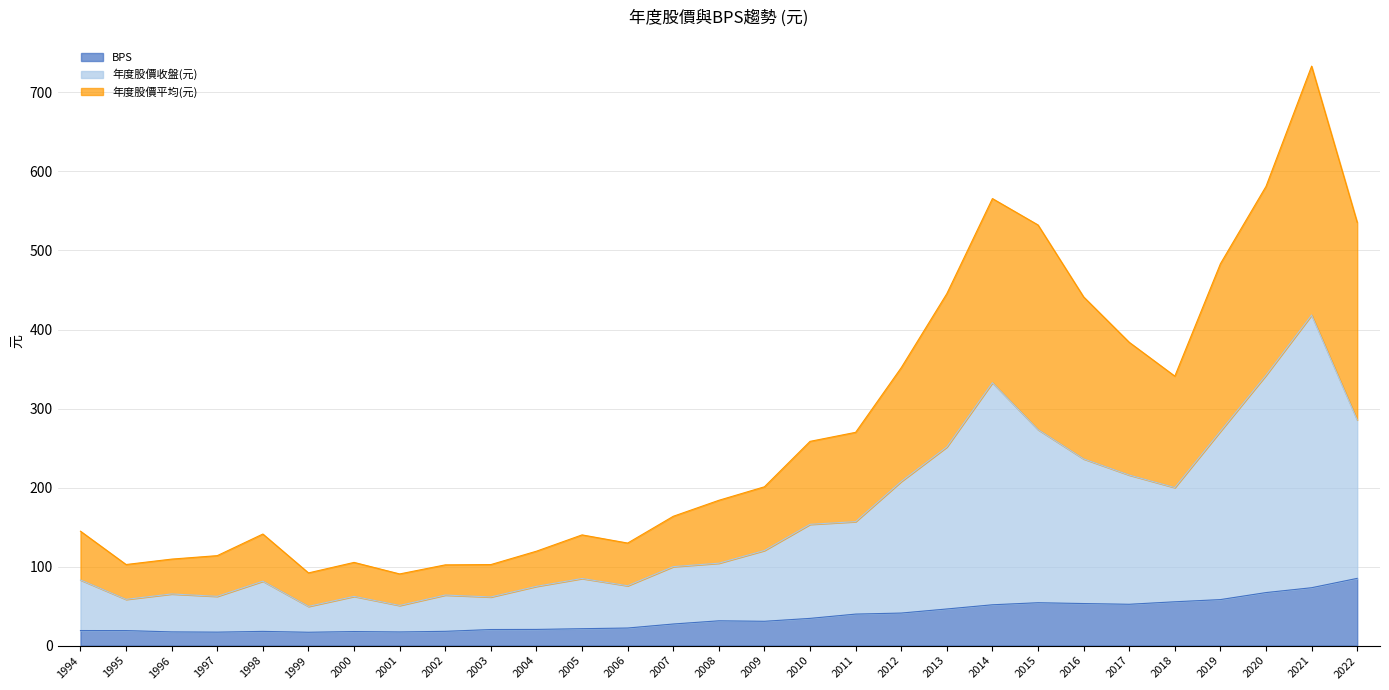

At which label does BPS first exceed 30?

2008